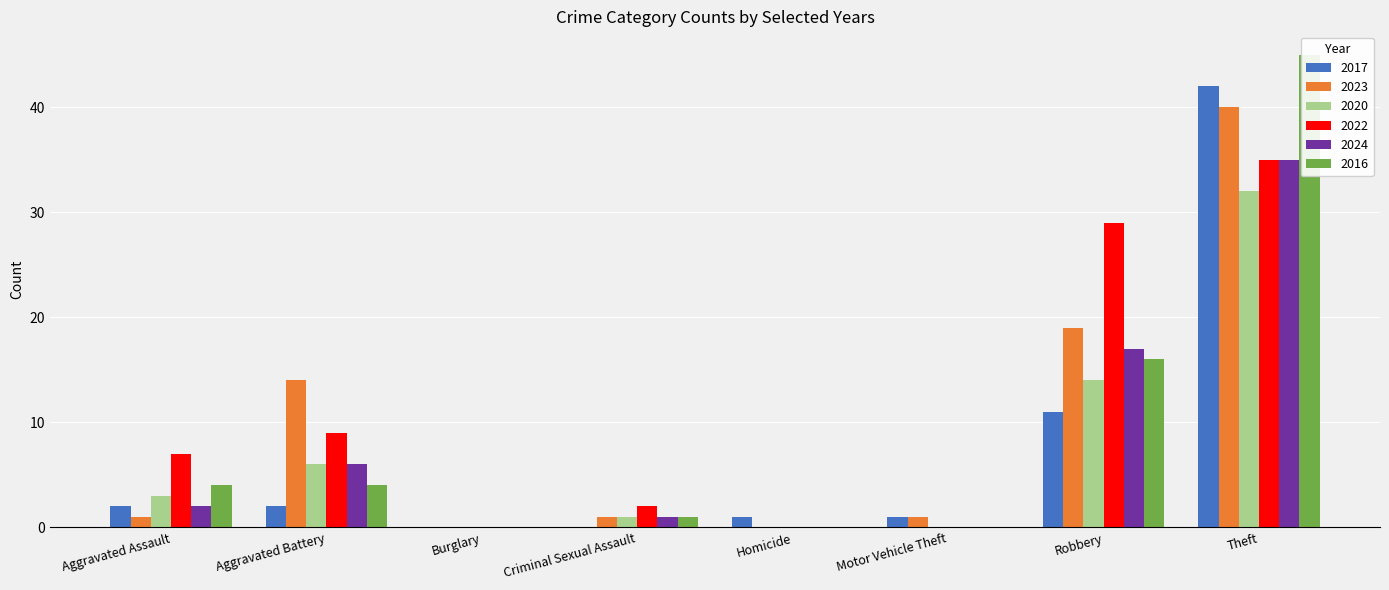

Which has a higher value, Homicide or Aggravated Assault?

Aggravated Assault